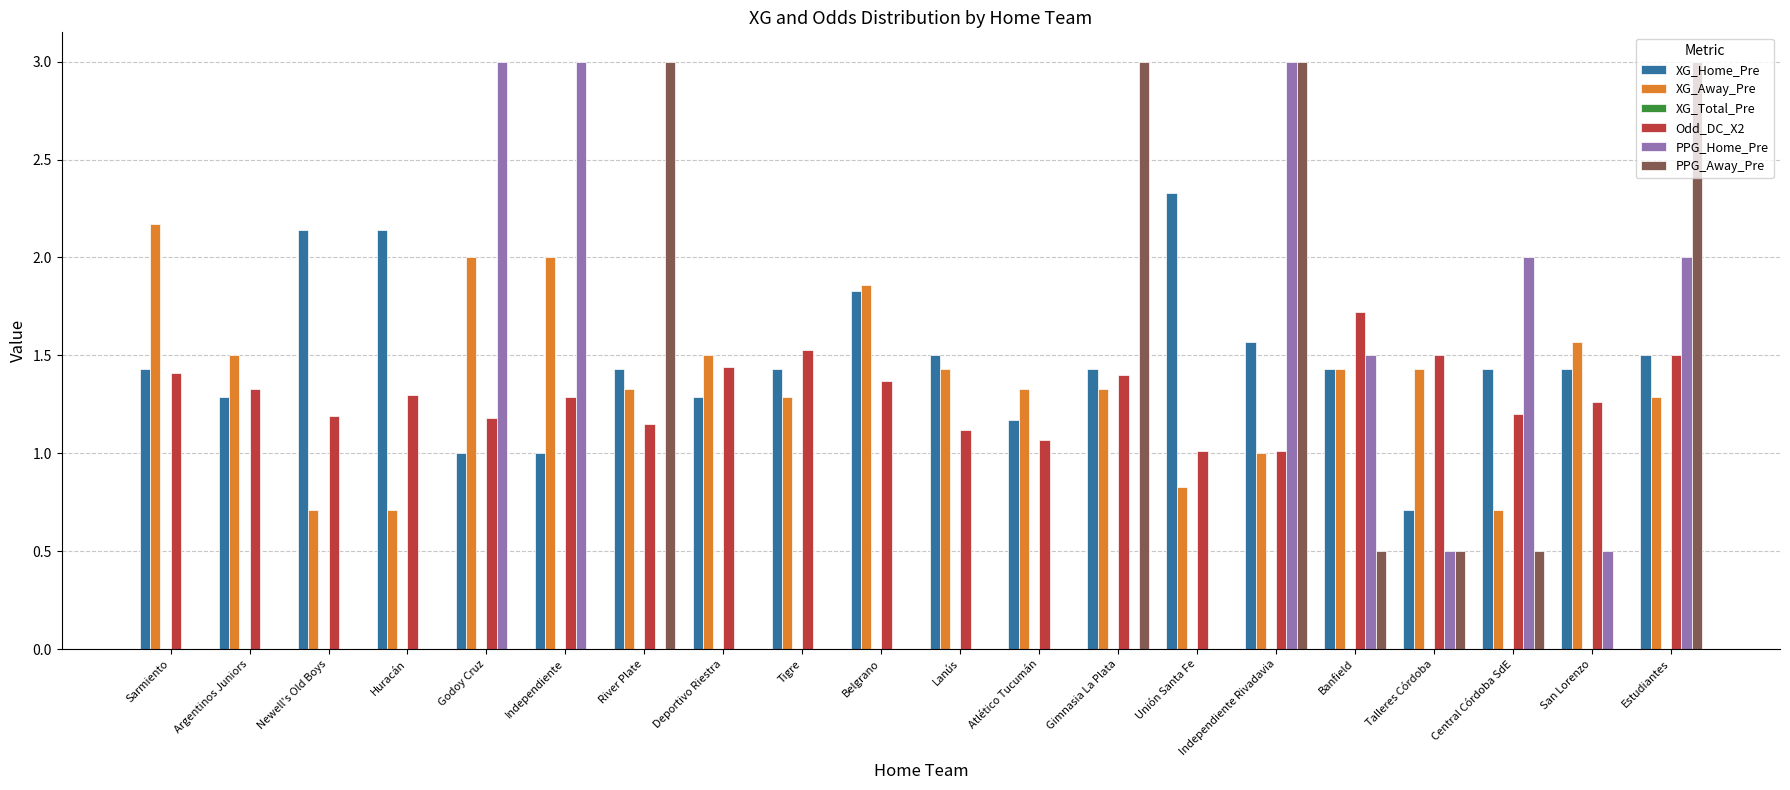

What is the sum of the Odd_DC_X2 values at River Plate and Lanús?

2.3